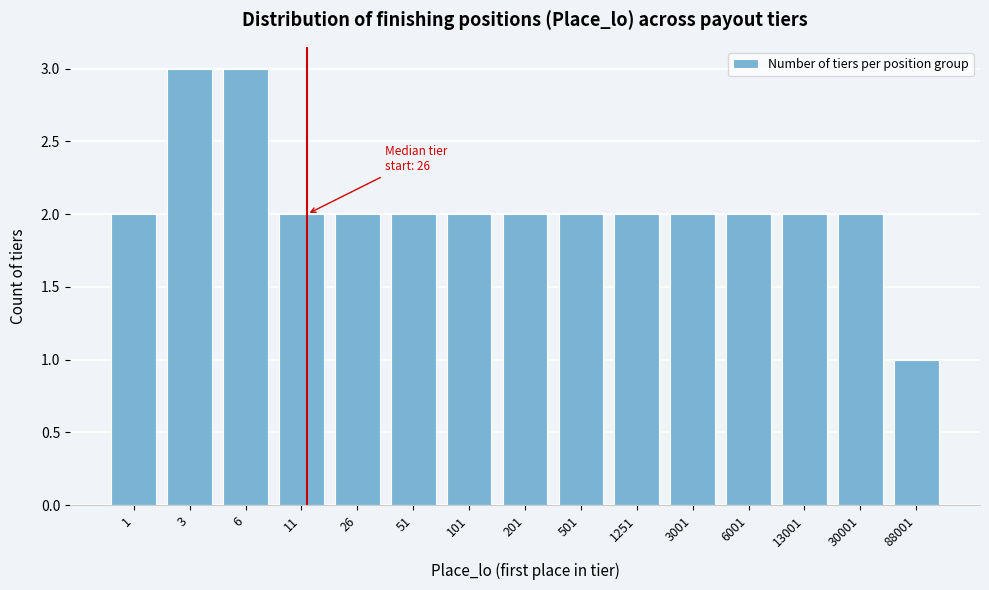

Reading left to right, list all the values displayed in this chart.

2	3	3	2	2	2	2	2	2	2	2	2	2	2	1